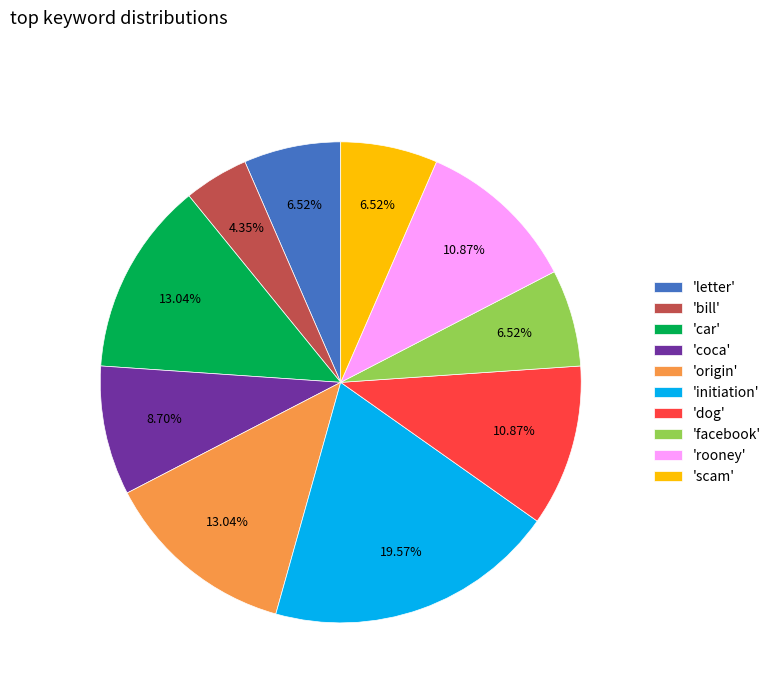

Which category has the smallest portion of the pie?

'bill'